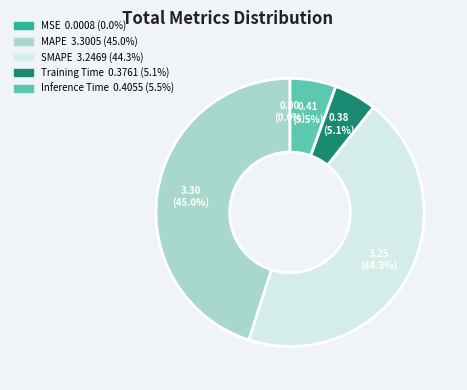

Is it true that Inference Time is 1% of the pie?

False